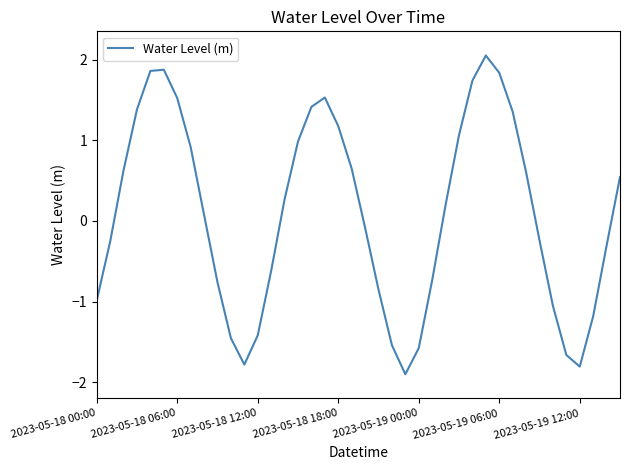

Does the chart have visible grid lines?

No